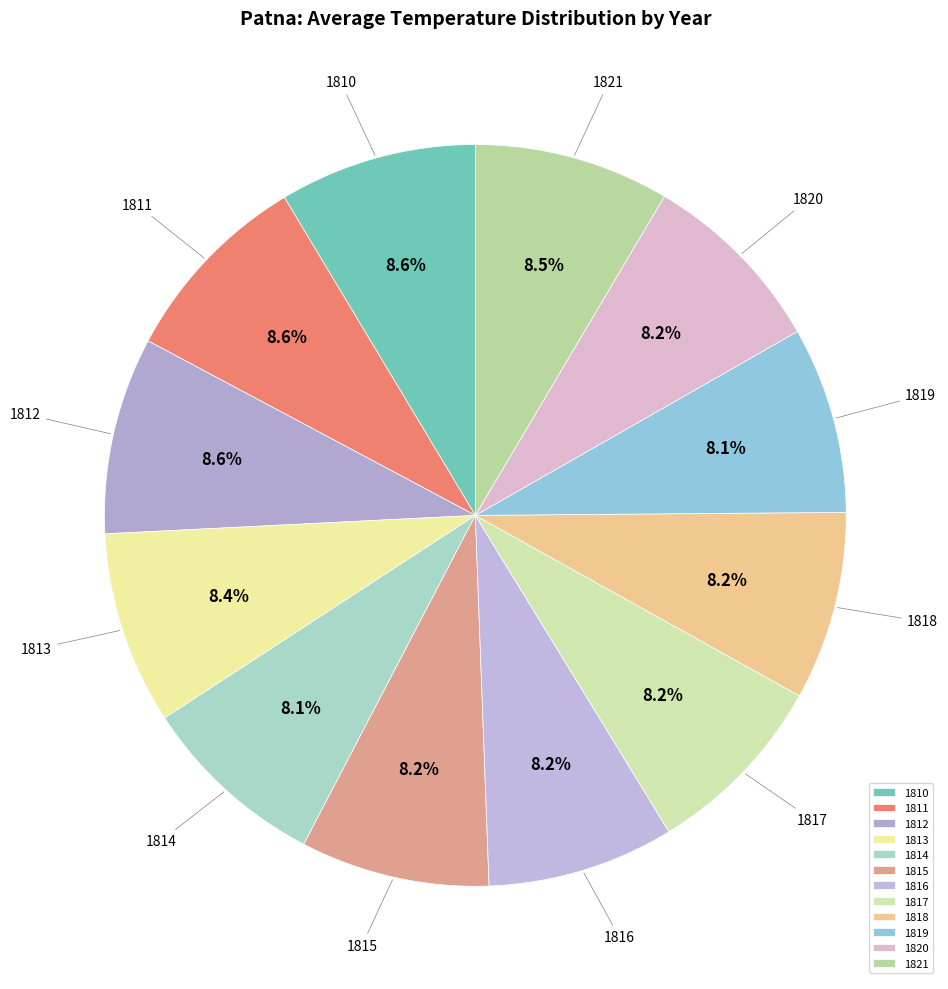

Does any single category account for the majority?

No